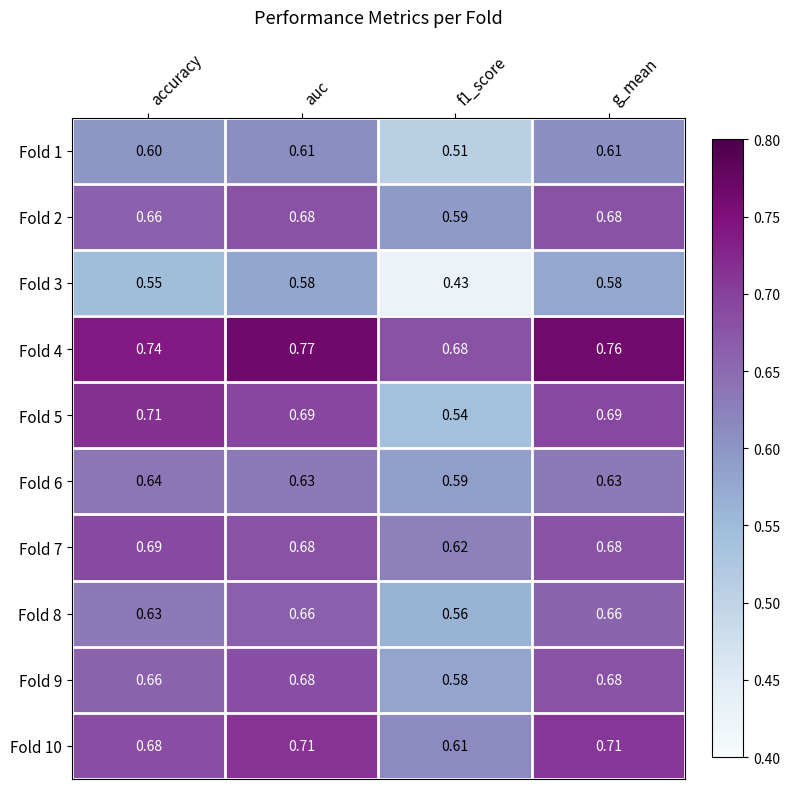

What is the total value across all series at accuracy?

6.6